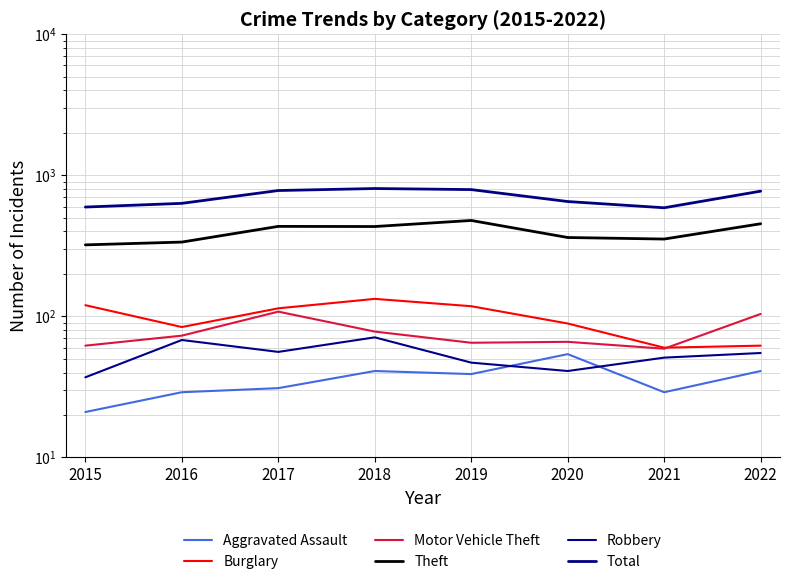

How many data points in Aggravated Assault are less than 39?

4